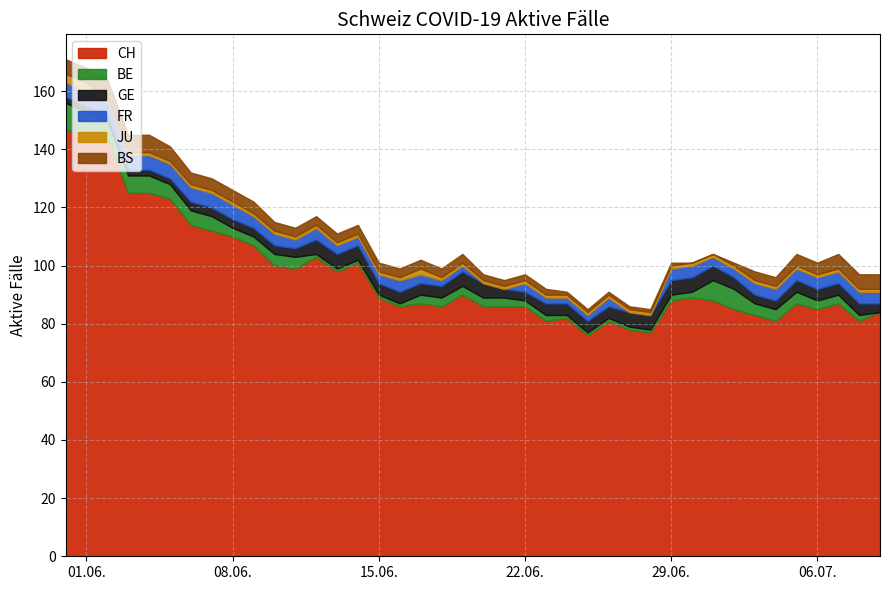

Reading right to left, transcribe all the data shown in this chart.

CH: 84	81	87	85	87	81	83	85	88	89	88	77	78	81	76	82	81	86	86	86	90	86	87	86	89	101	98	103	99	100	107	110	112	114	123	125	125	144	144	147
BE: 0	2	3	3	4	4	4	7	7	2	2	1	1	1	1	1	2	2	3	3	3	3	3	1	1	1	1	1	4	4	3	3	5	5	5	6	6	6	9	9
GE: 3	4	4	4	4	3	3	4	5	5	5	5	5	4	4	4	4	3	3	5	5	4	4	4	4	5	5	5	3	3	3	3	3	3	2	2	2	2	2	2
FR: 4	4	4	4	4	4	4	3	3	4	4	0	0	3	2	2	2	3	0	0	2	2	3	4	3	3	3	4	3	4	4	5	5	5	5	5	5	5	5	5
JU: 1	1	1	1	1	1	1	1	1	1	1	1	1	1	1	1	1	1	1	1	1	1	2	1	1	1	1	1	1	1	1	1	1	1	1	1	1	1	3	3
BS: 5	5	5	4	4	3	3	1	0	0	1	1	1	1	1	1	2	2	2	2	3	3	3	3	3	3	3	3	3	3	4	4	4	4	5	6	6	6	5	5